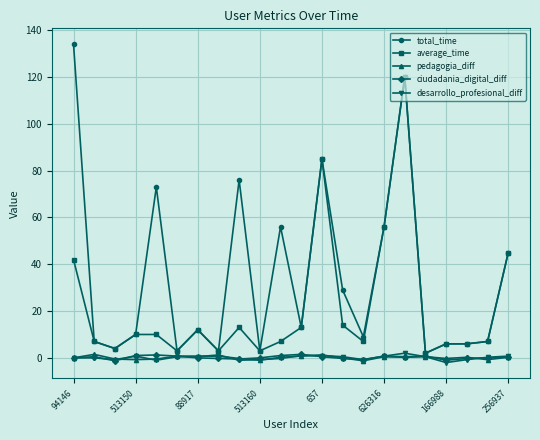

What are all the series names shown in the legend?

total_time, average_time, pedagogia_diff, ciudadania_digital_diff, desarrollo_profesional_diff